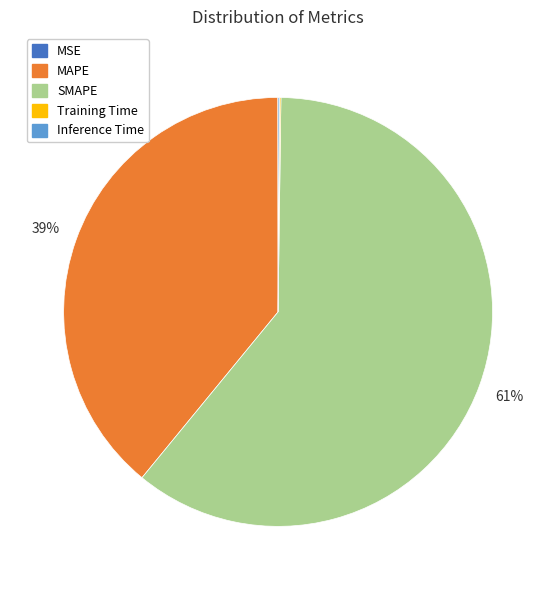

Which has a higher value, MAPE or SMAPE?

SMAPE